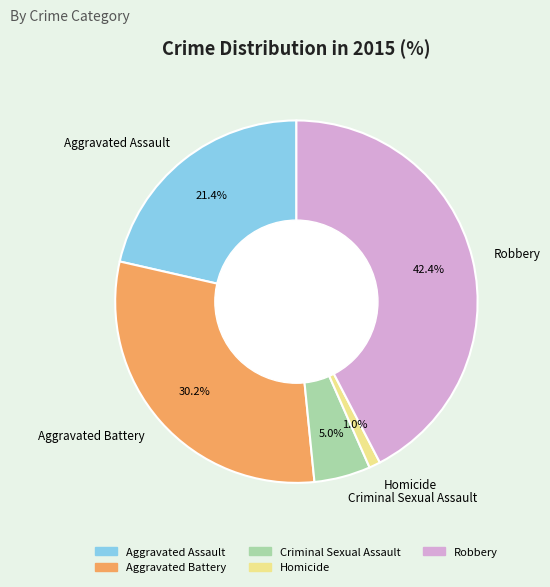

Count the number of slices in the pie.

5